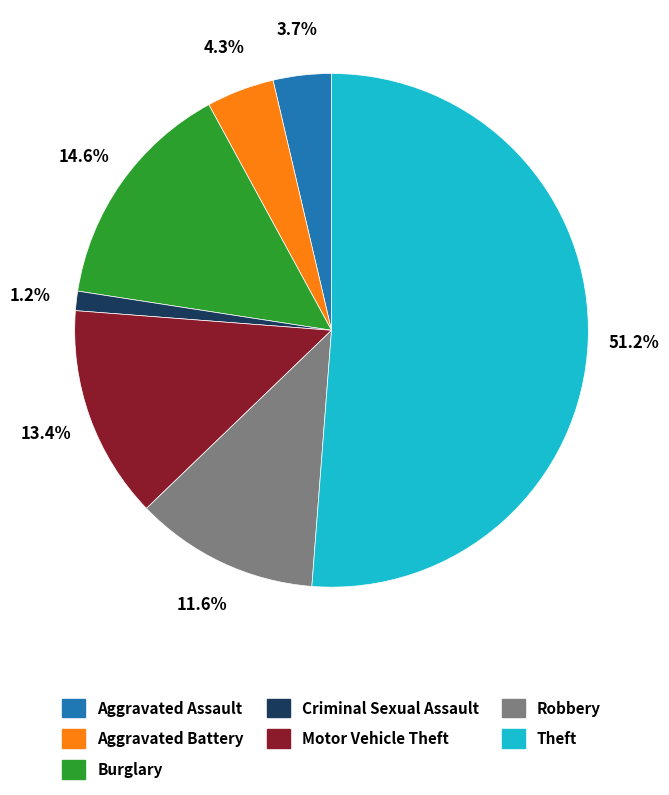

Approximately how many times larger is the value at Burglary compared to Motor Vehicle Theft?

1.1